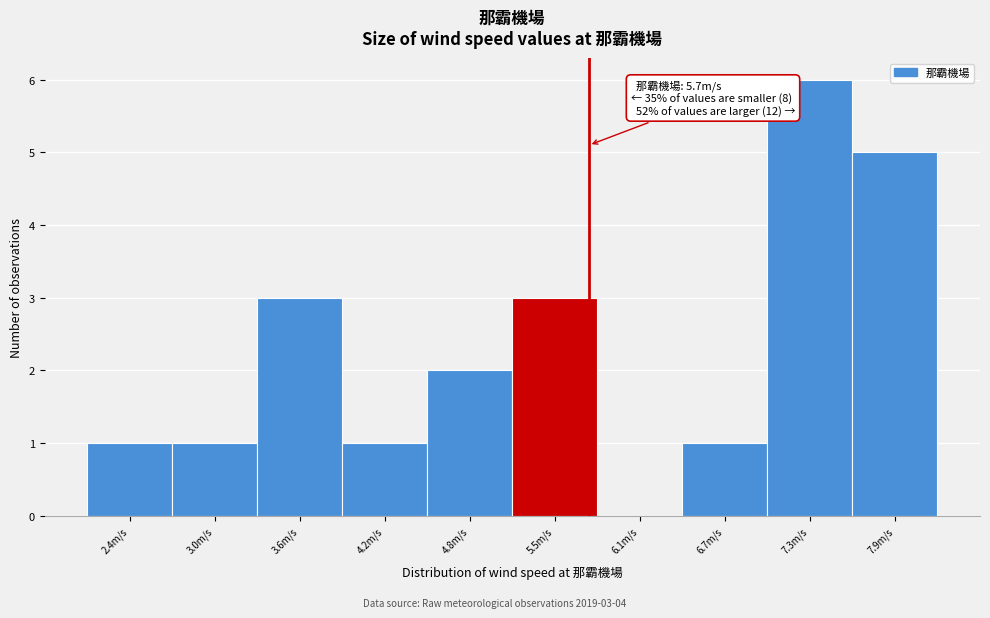

Over which range of the x-axis is the bar tallest?

6.98 to 7.59